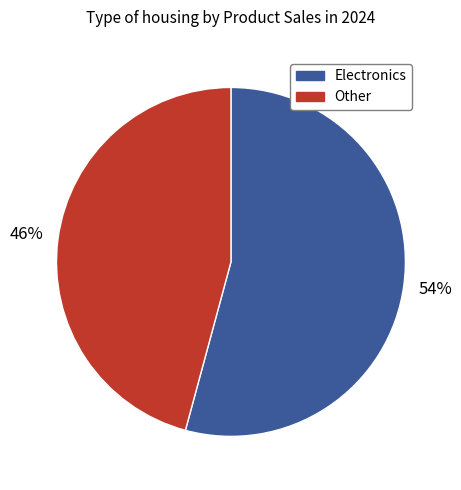

Does any single category account for the majority?

Yes